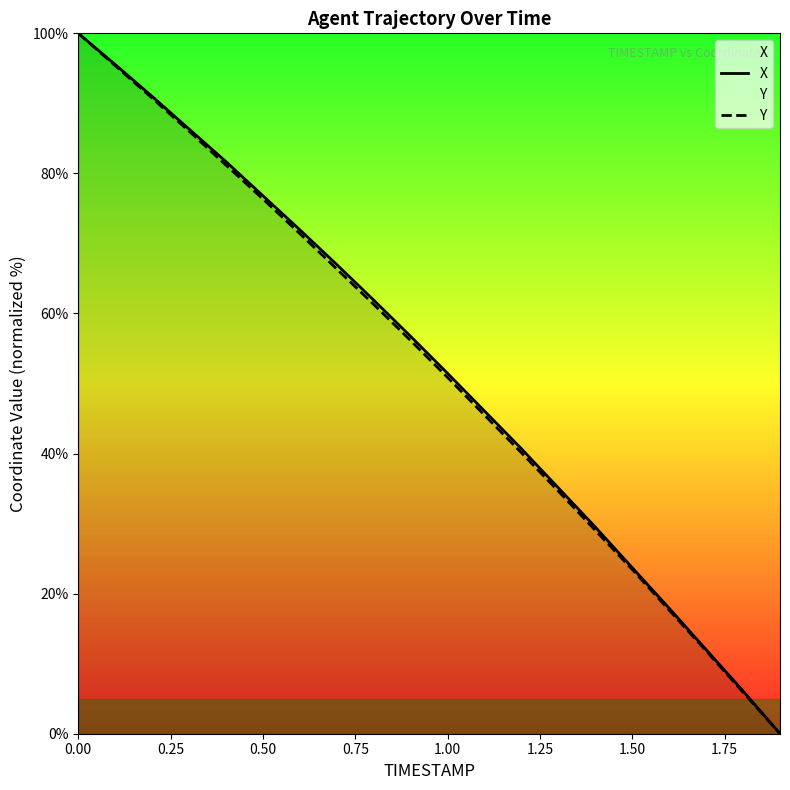

At how many categories does at least one series exceed 11?

18